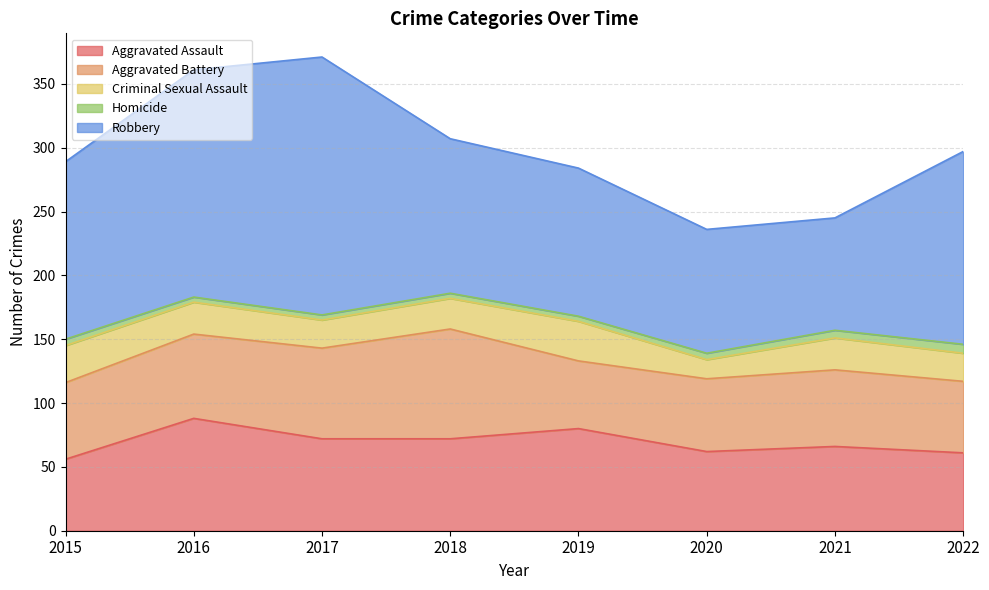

What are all the series names shown in the legend?

Aggravated Assault, Aggravated Battery, Criminal Sexual Assault, Homicide, Robbery